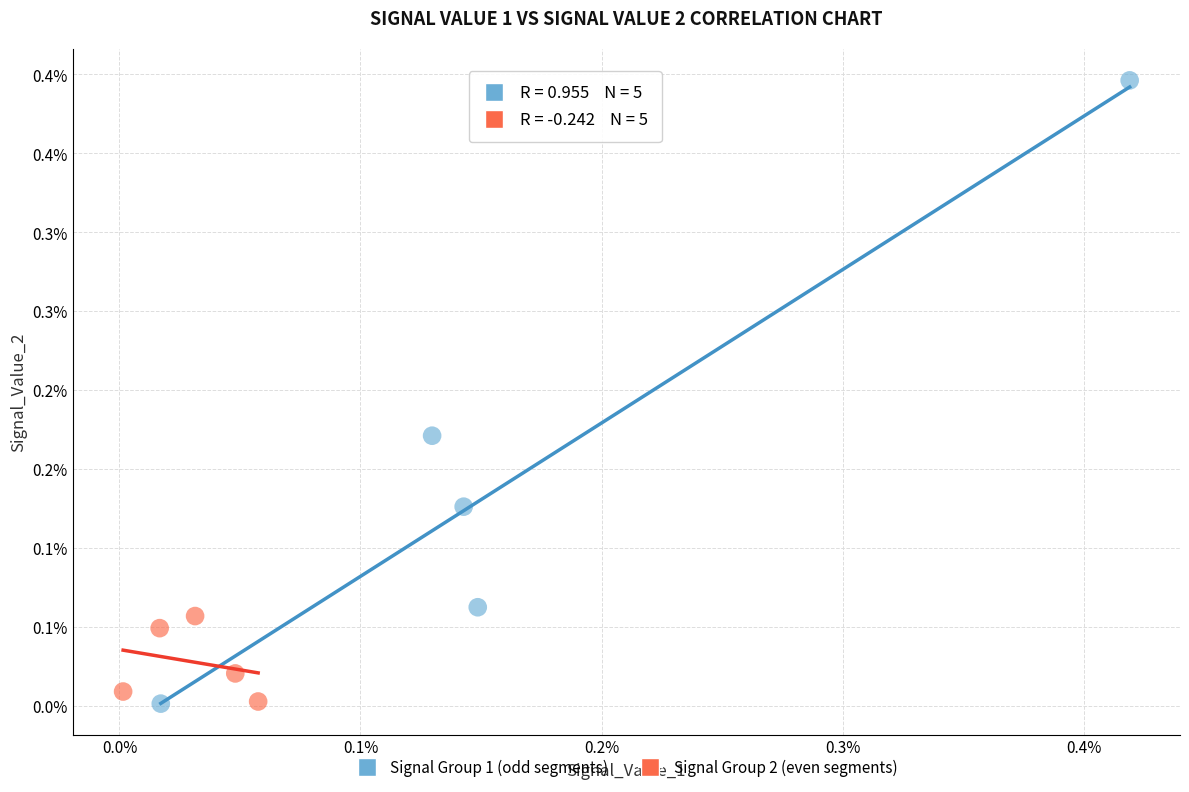

Which series reaches the maximum Y coordinate?

Signal Group 1 (odd segments)